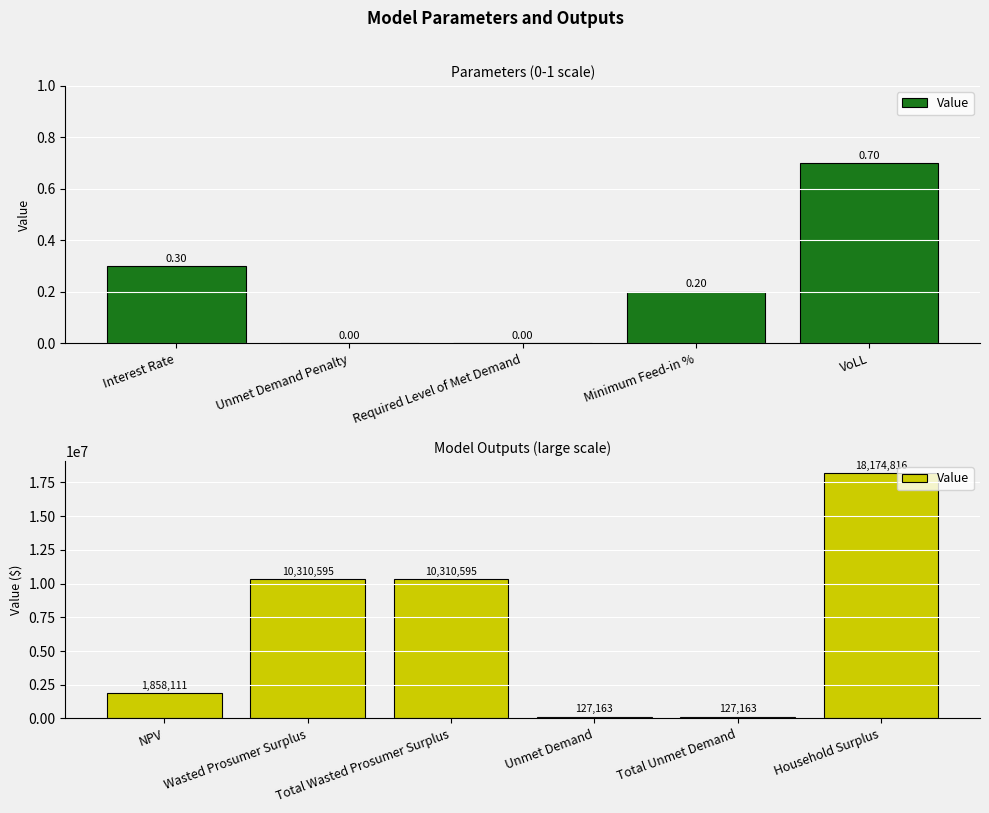

What is the label of the 2nd bar from the left?

Wasted Prosumer Surplus